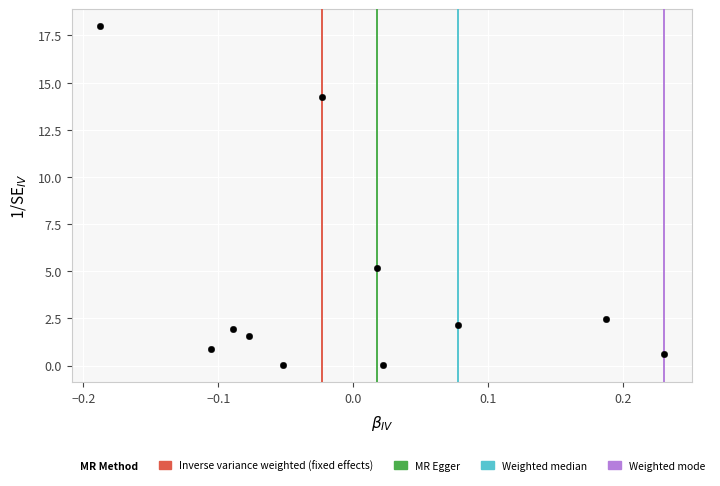

What is the average Y value?

4.3